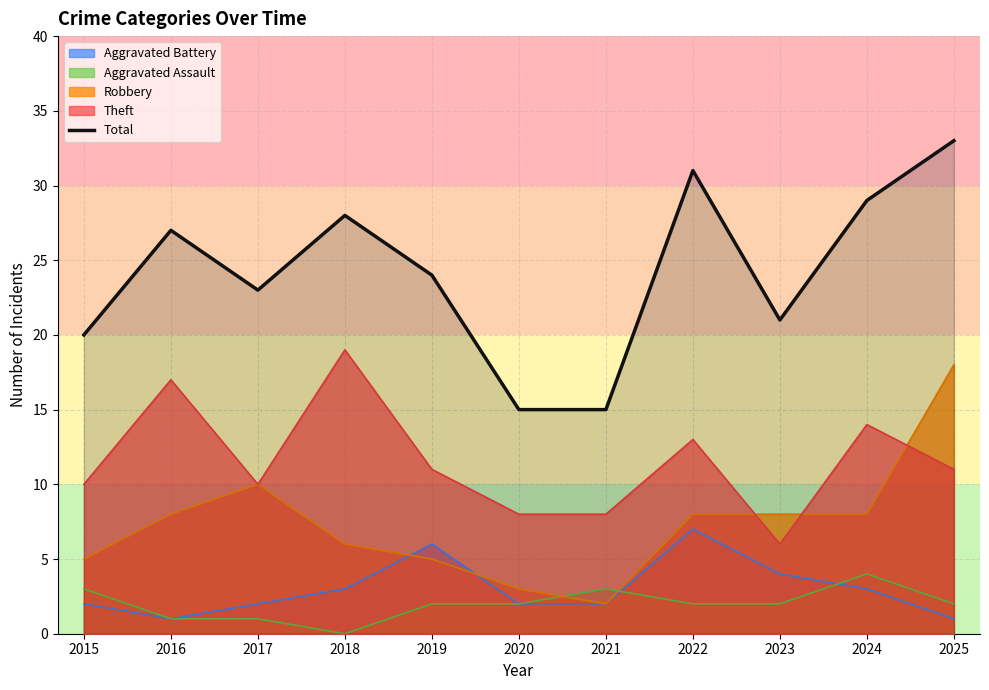

How many points are higher than both their immediate neighbors (excluding endpoints)?

3